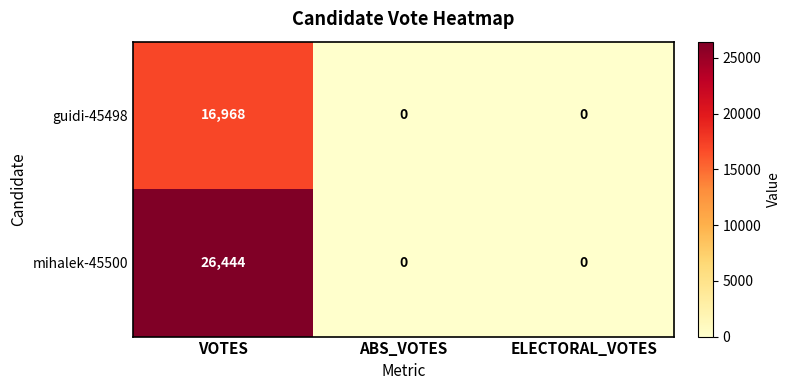

Which series has the widest spread of values?

mihalek-45500